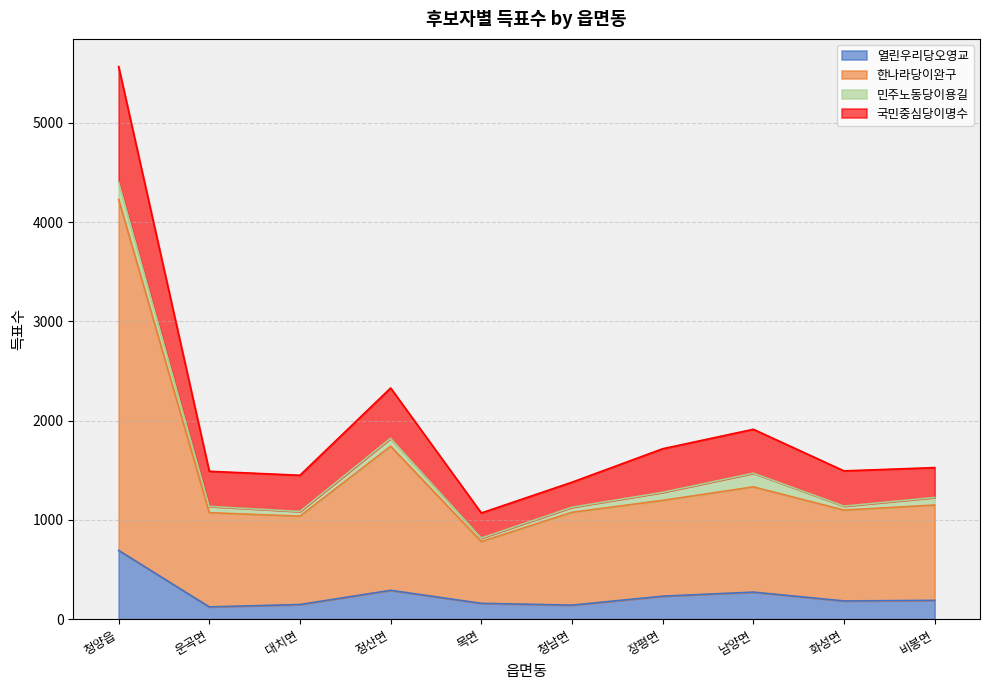

At which category is the sum across all series the highest?

청양읍